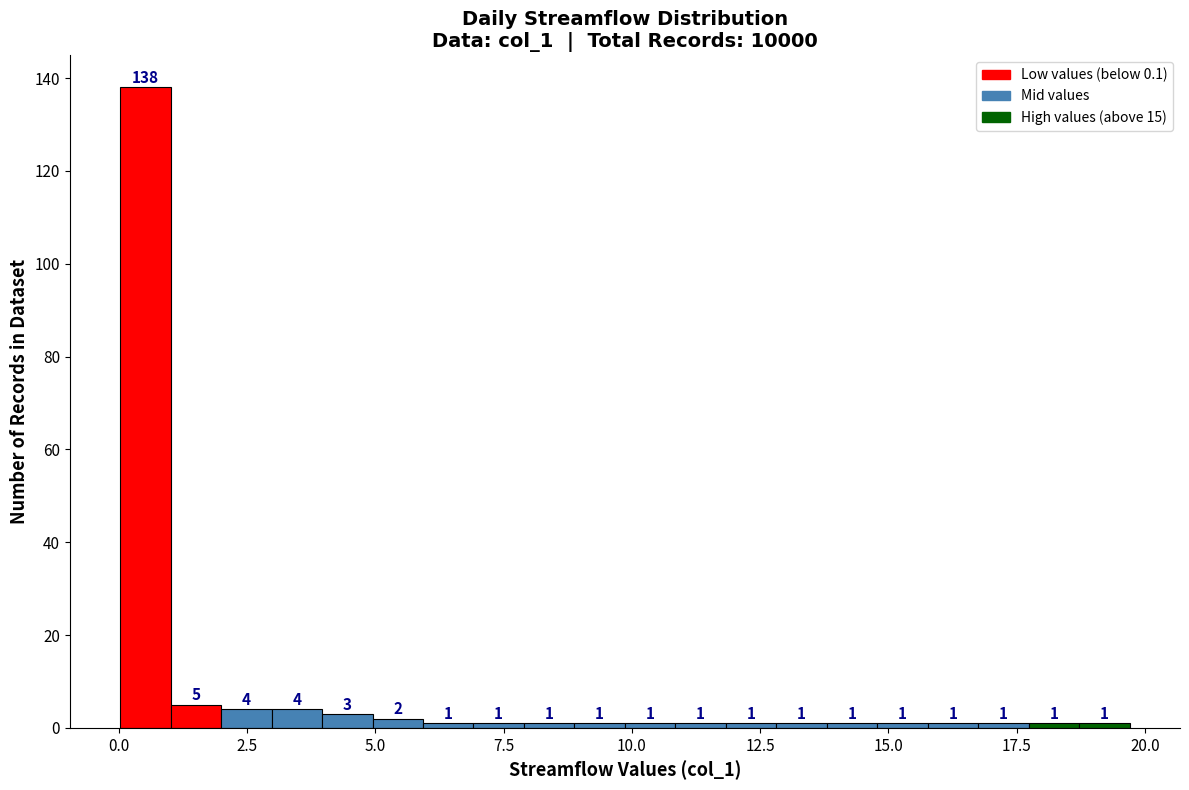

Read against the x-axis, roughly where is the centre of the tallest bar?

0.5